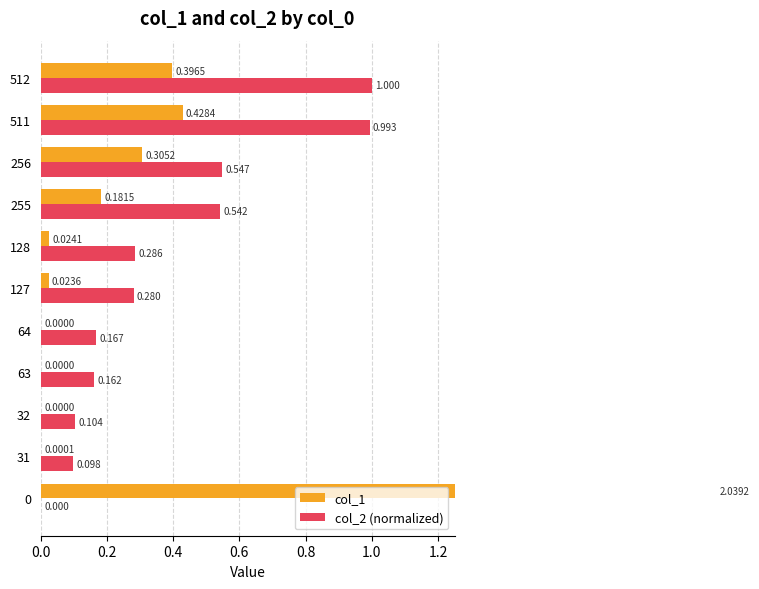

Rank the series by their average value, from highest to lowest.

col_2 (normalized), col_1